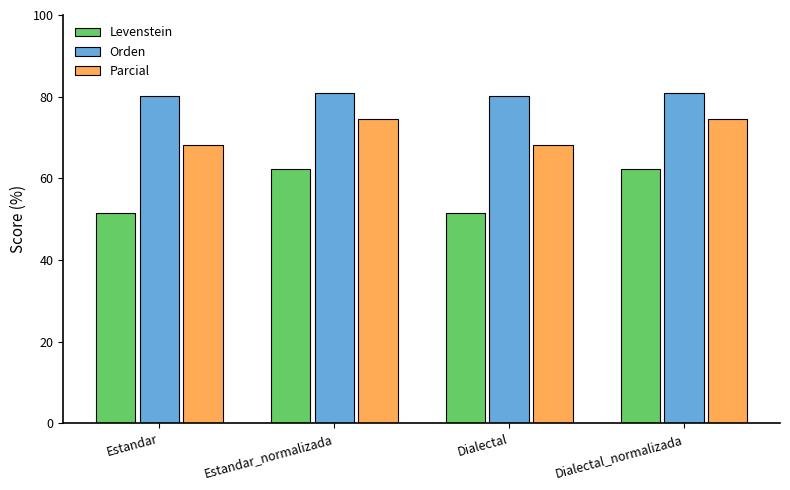

Rank the series at Dialectal from highest to lowest value.

Orden, Parcial, Levenstein